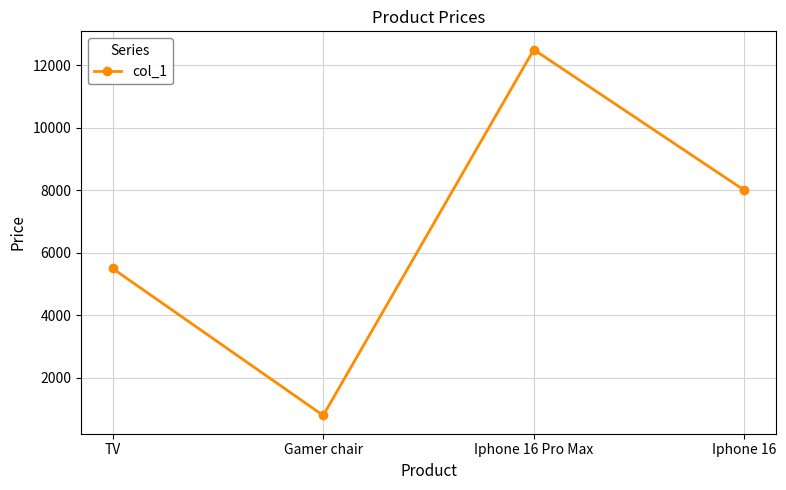

How many interior local peaks (higher than both neighbors) does the data have?

1